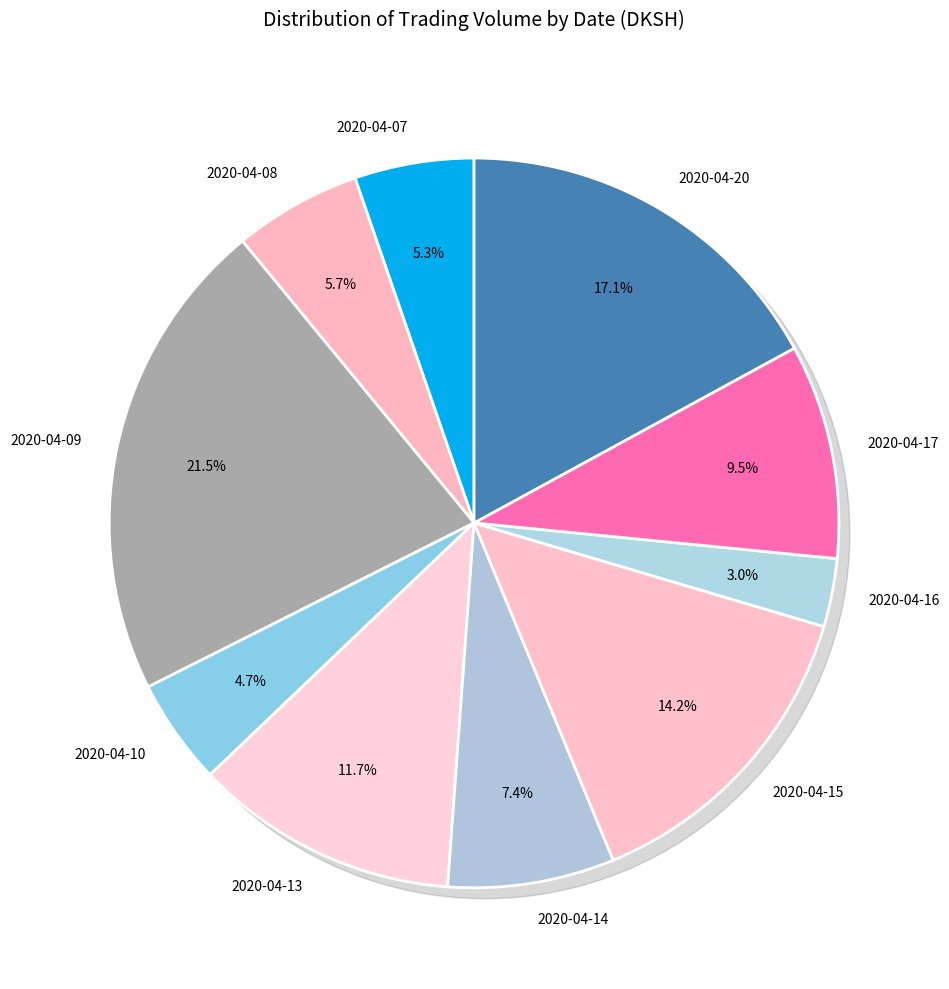

Is 2020-04-17 the majority of the pie?

No